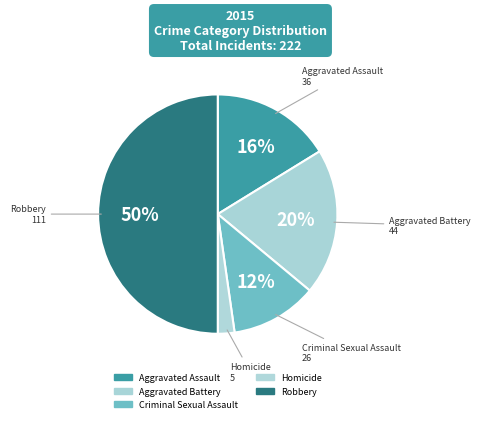

How many slices are in this pie chart?

5